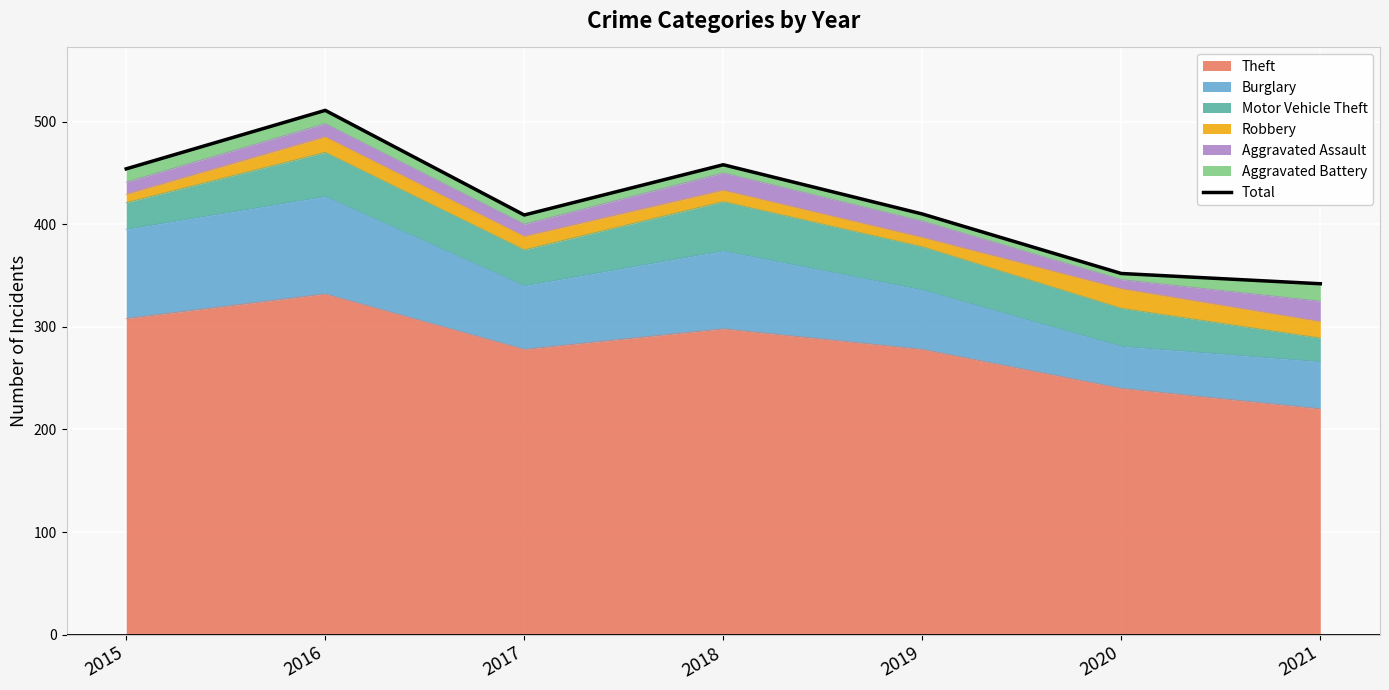

List the labels in order of value, largest first.

2016, 2018, 2015, 2019, 2017, 2020, 2021